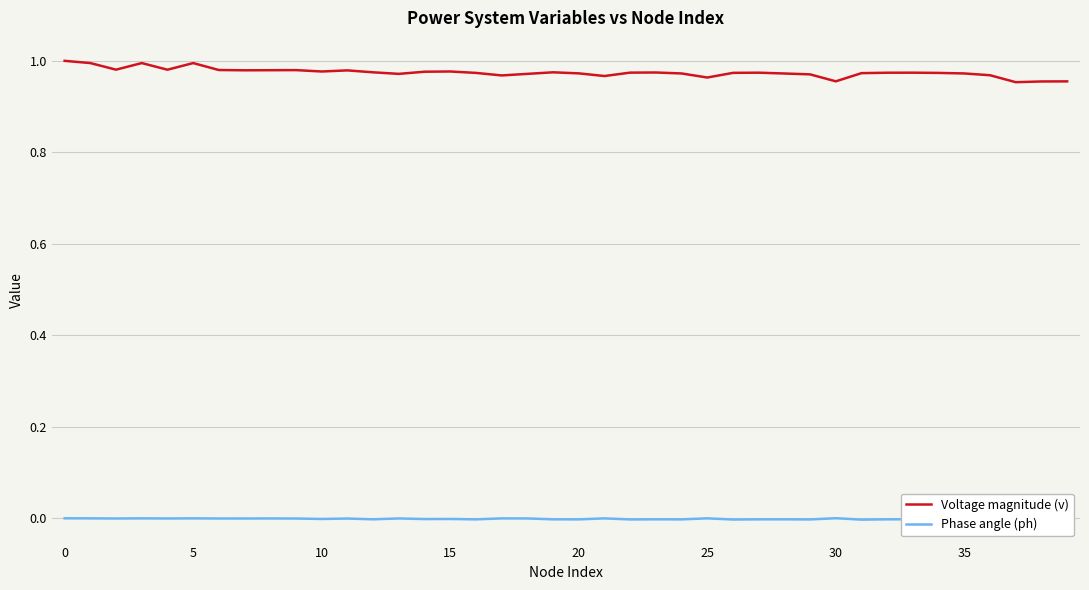

Is it true that Voltage magnitude (v) equals 1.5 at 19?

False